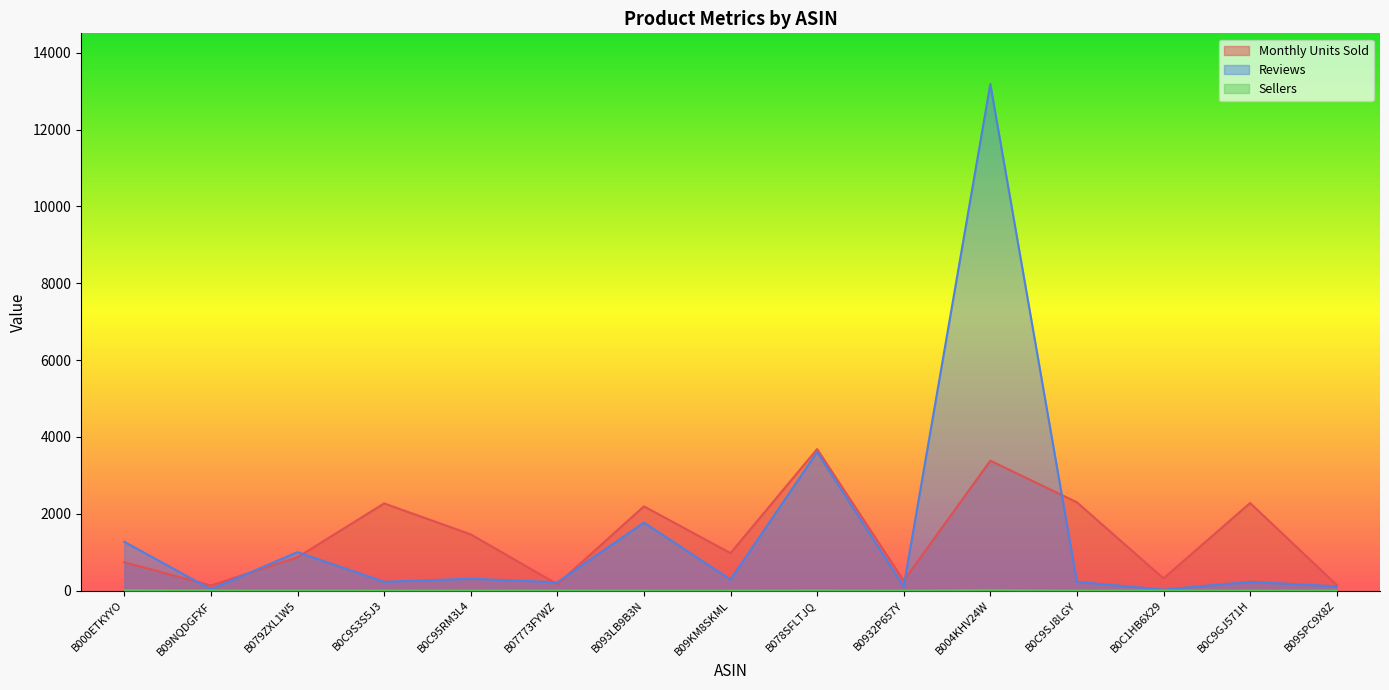

True or false: Reviews and Sellers cross at least once.

False